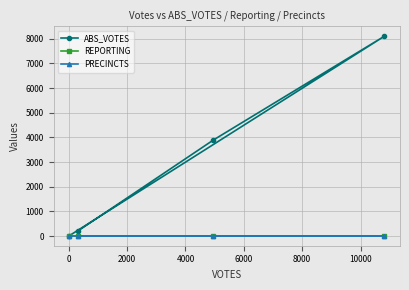

Does the chart have visible grid lines?

Yes